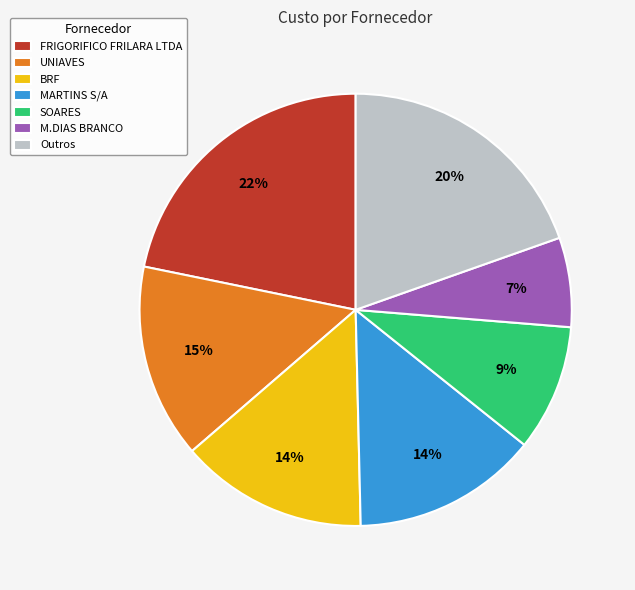

To the nearest percent, what is the average slice percentage?

14%